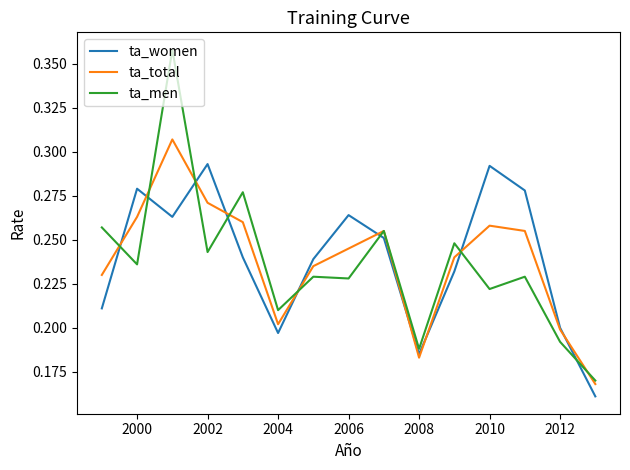

Rank the series by their maximum value, from highest to lowest.

ta_men, ta_total, ta_women